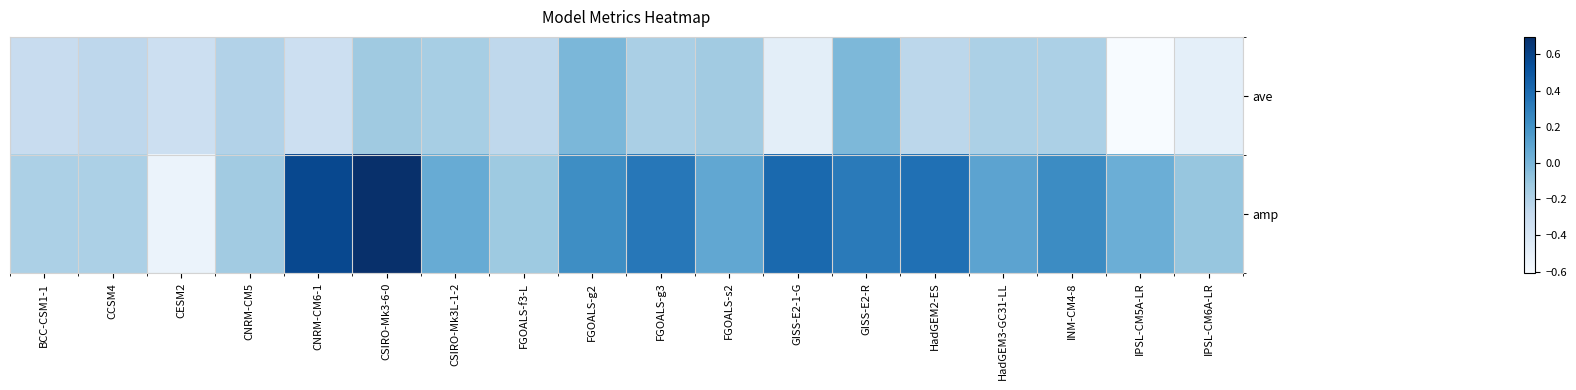

Rank the series at GISS-E2-R from highest to lowest value.

amp, ave